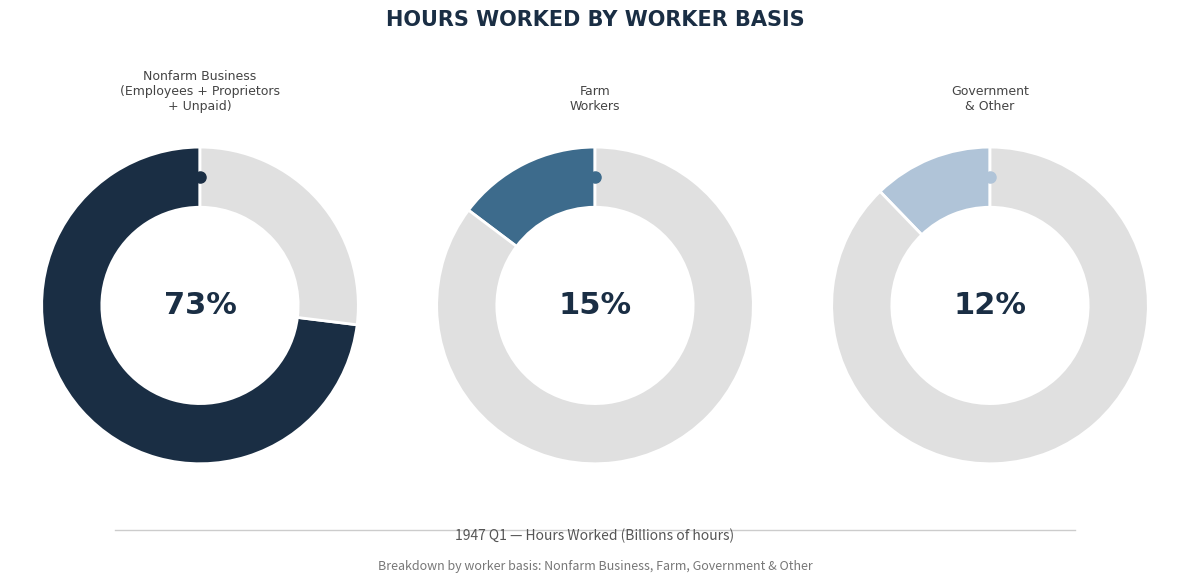

Is there a majority slice in this chart?

Yes